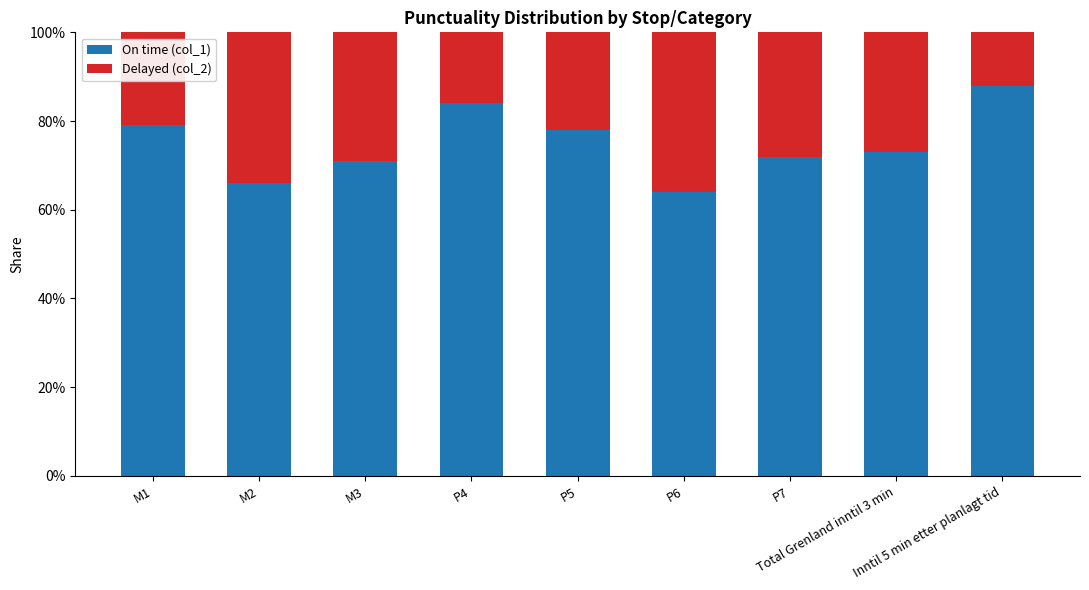

What is the sum of all On time (col_1) values?

6.8